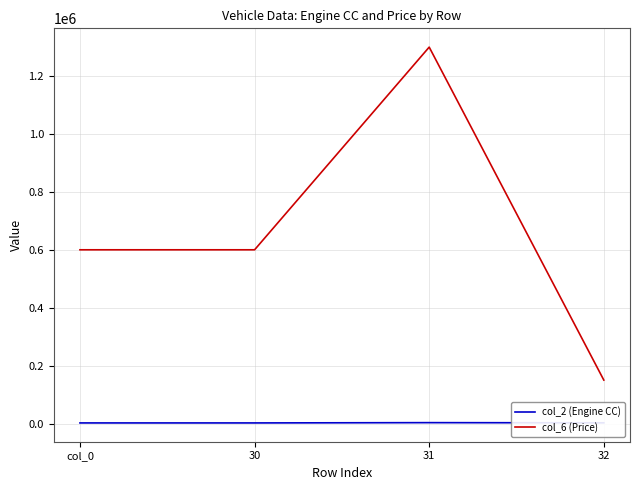

Which category has the highest value in the col_6 (Price) series?

31